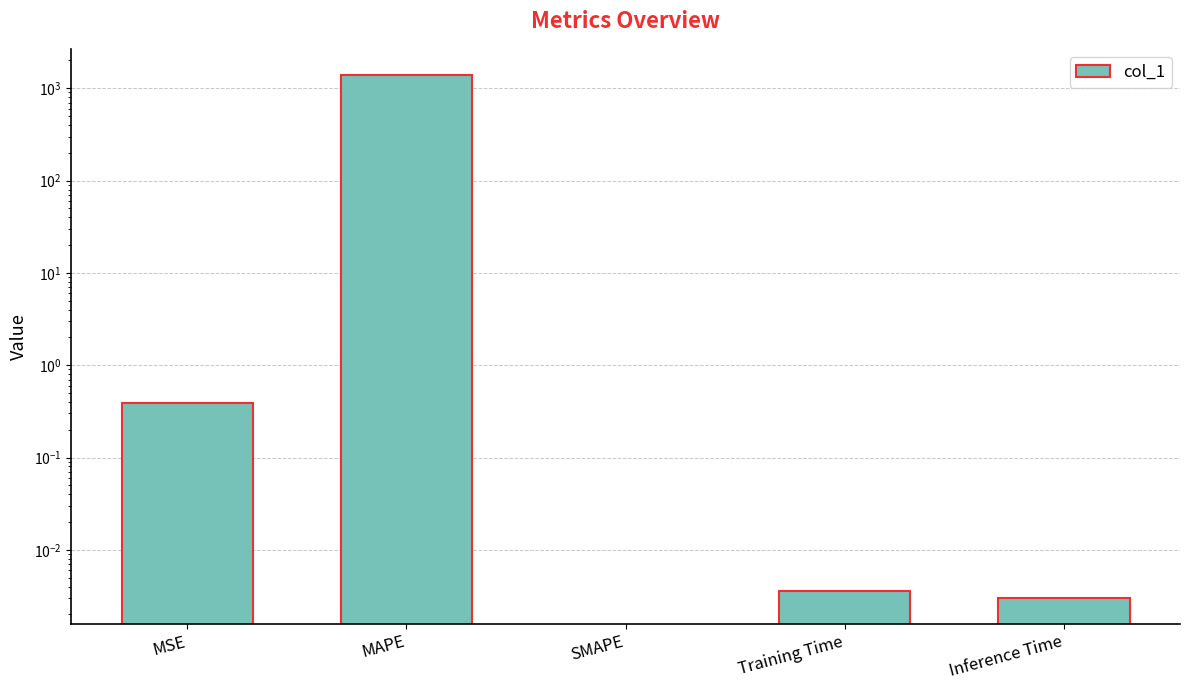

Reading right to left, extract all data points from this chart.

Inference Time=0.0	Training Time=0.0	SMAPE=0.0	MAPE=1392.9	MSE=0.4